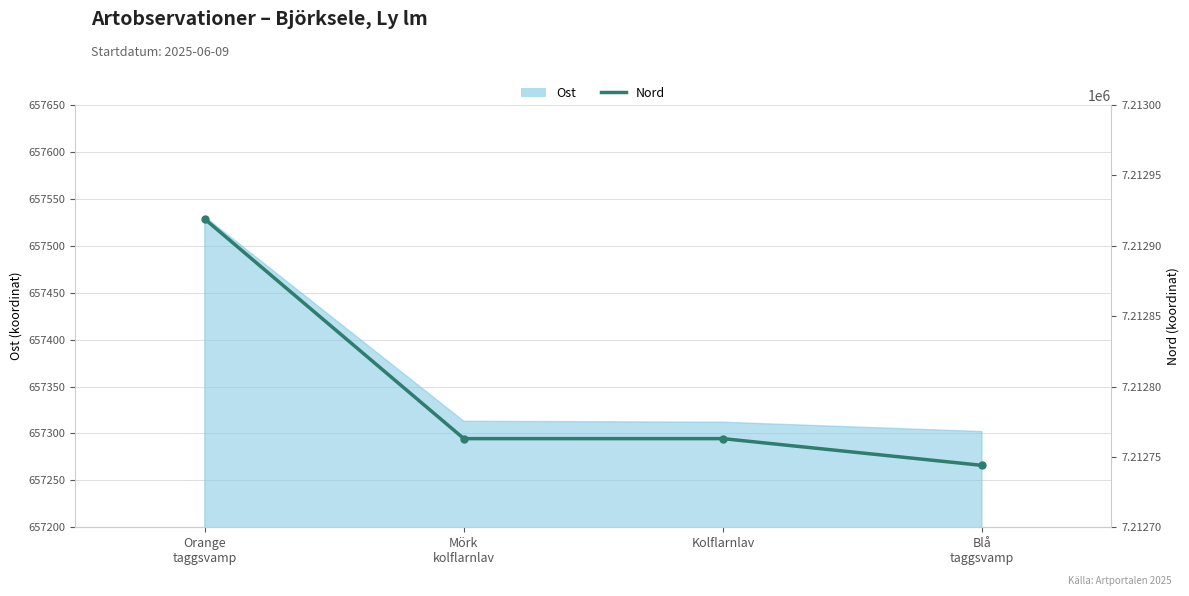

What is the change in value from Orange
taggsvamp to Kolflarnlav?

-156